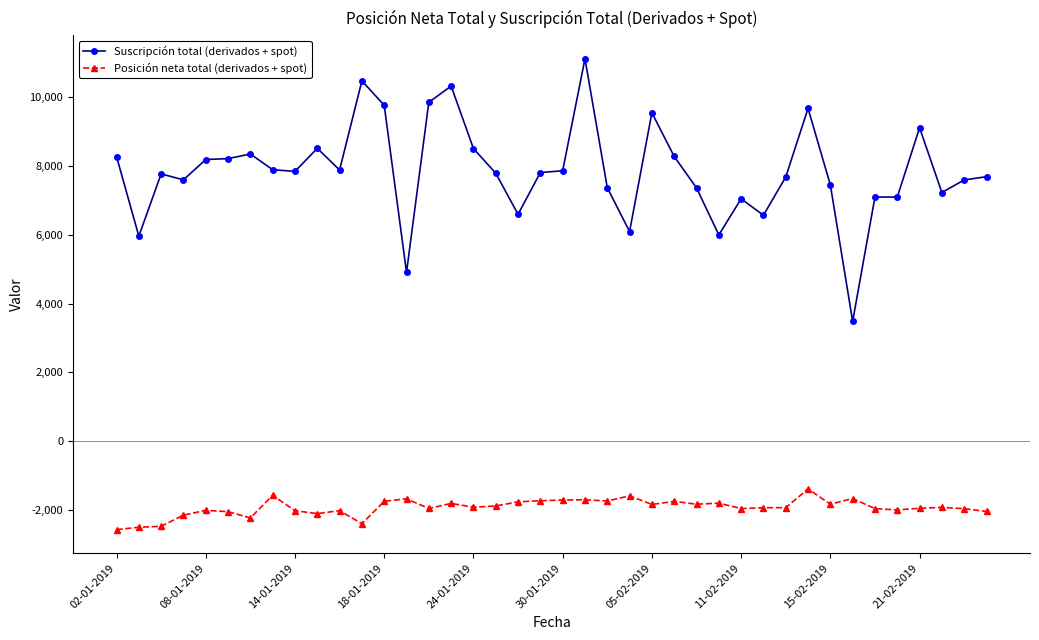

What is the value of the Suscripción total (derivados + spot) point at the 38th from the left?

7219